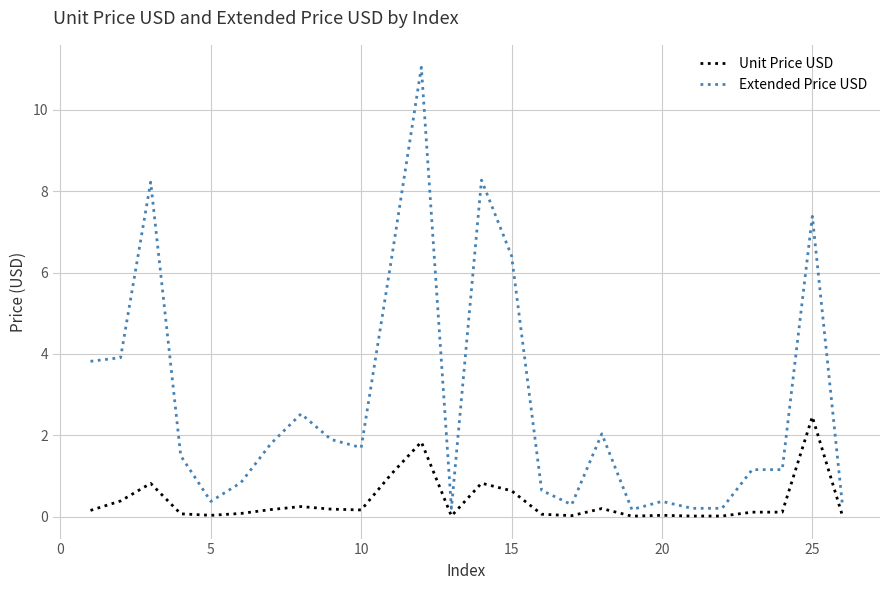

True or false: Unit Price USD has more than 0 interior local peaks.

True